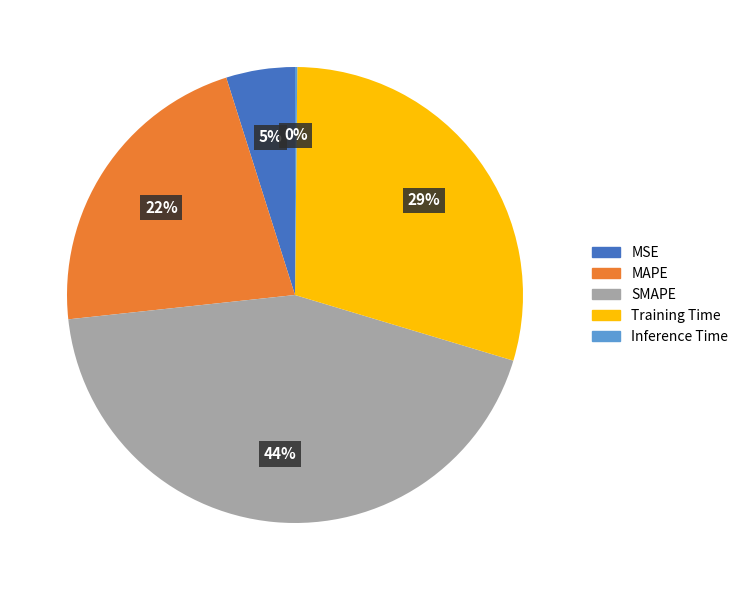

Approximately how many times larger is the value at Training Time compared to SMAPE?

0.7